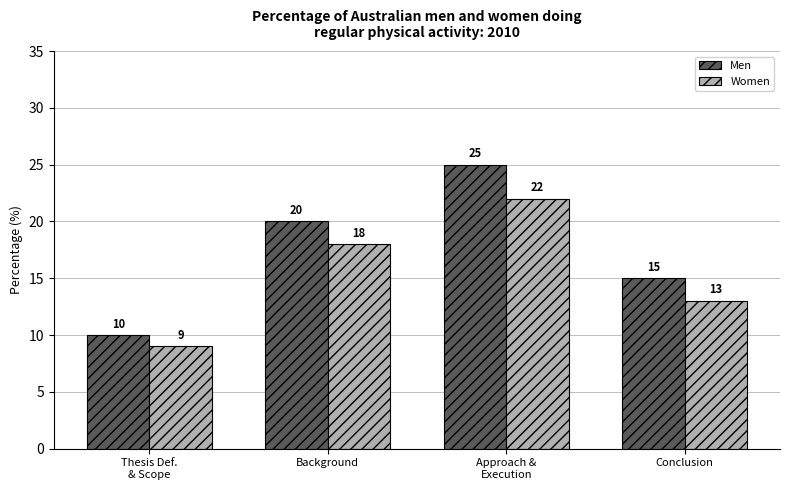

What is the label of the 2nd bar from the left?

Background